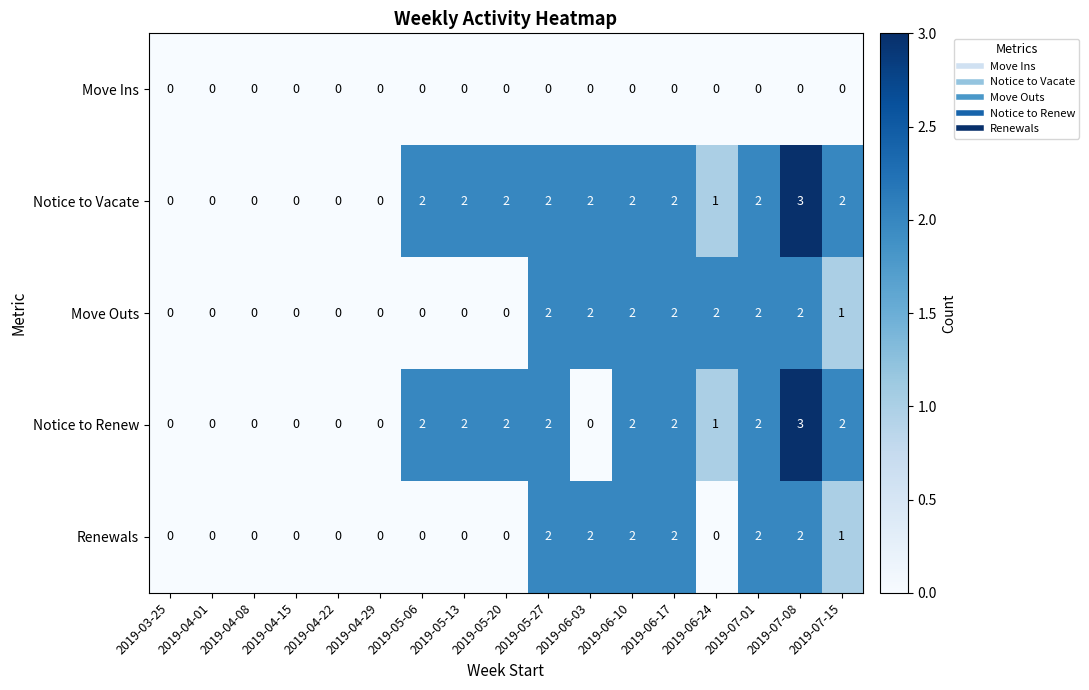

Which series changed the most between 2019-03-25 and 2019-06-24?

Move Outs